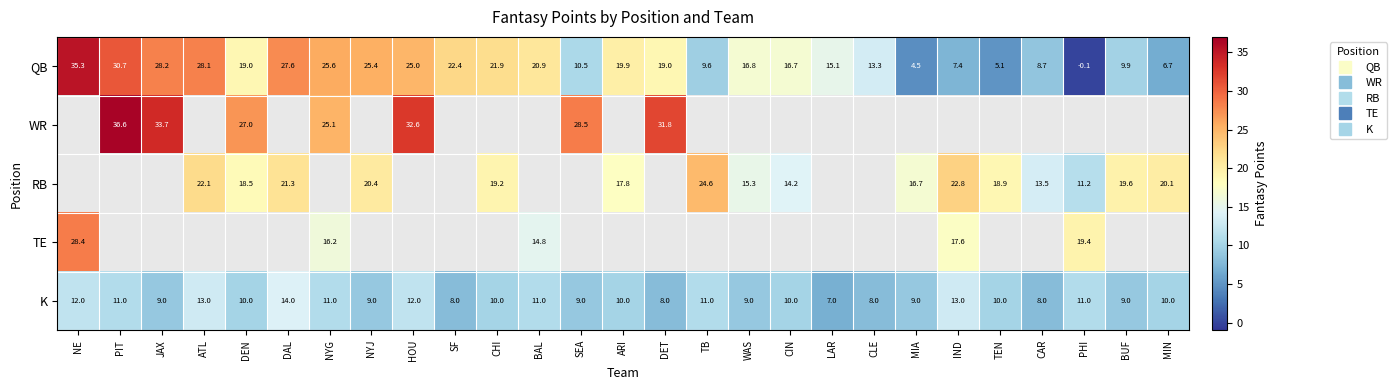

How many positive values does the WR series have?

7